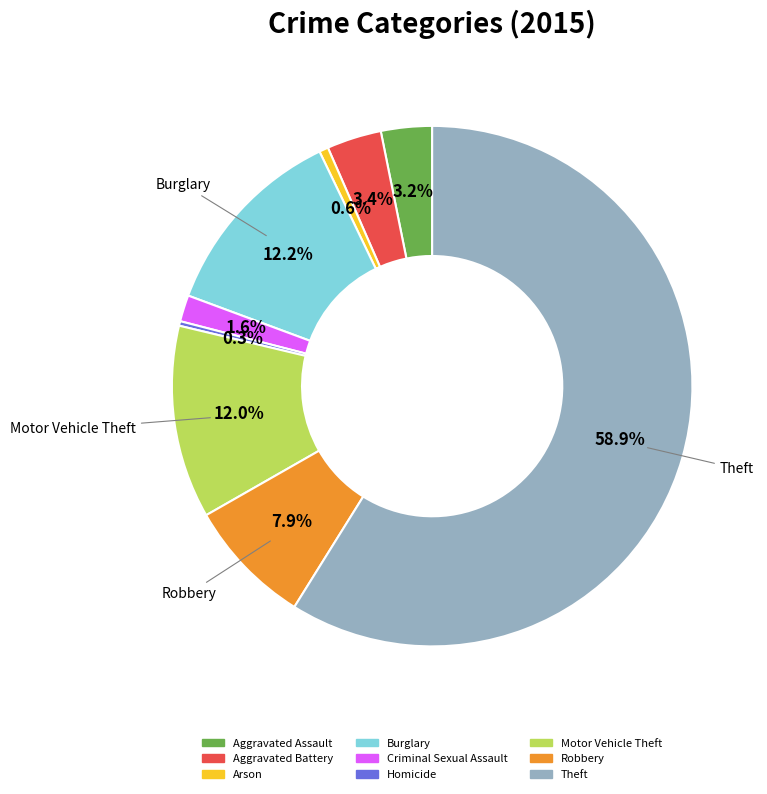

What is the total percentage of Motor Vehicle Theft and Burglary?

24.2%